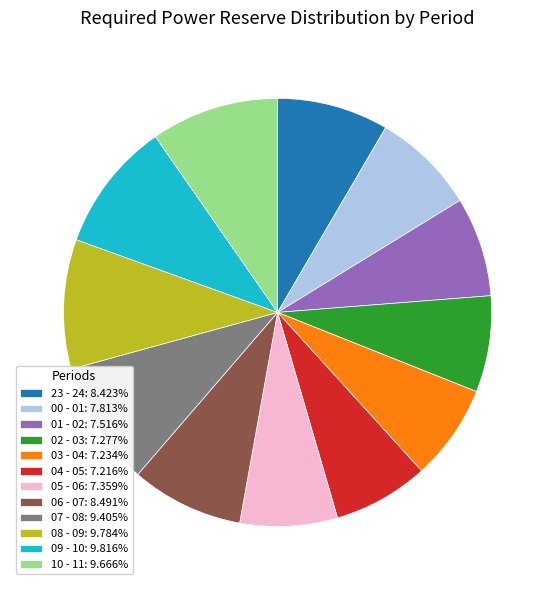

Do 23 - 24: 8.423% and 06 - 07: 8.491% together represent more than half of the pie?

No